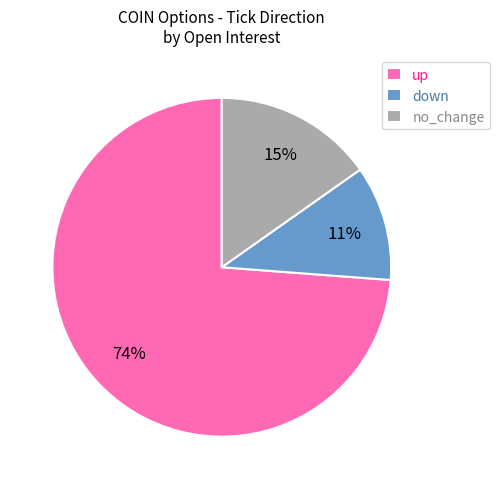

Which slice is the largest?

up